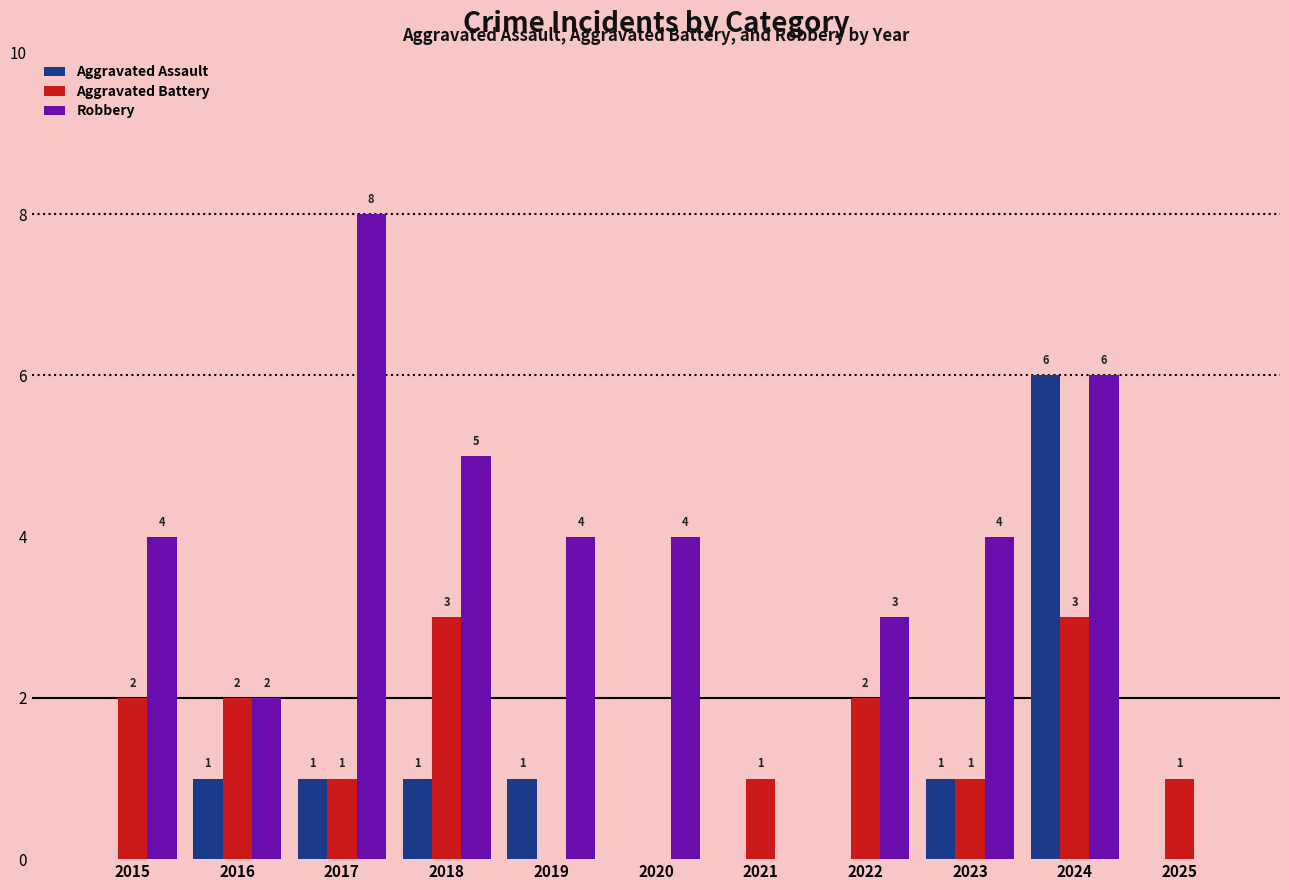

Is the value of Aggravated Assault at 2025 greater than the value of Robbery at 2018?

No